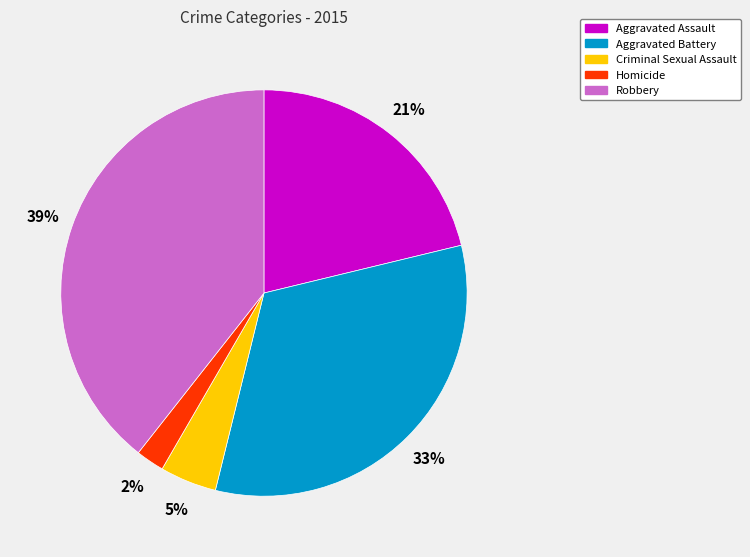

To the nearest percent, what is the difference between the largest and smallest slice percentages?

37%